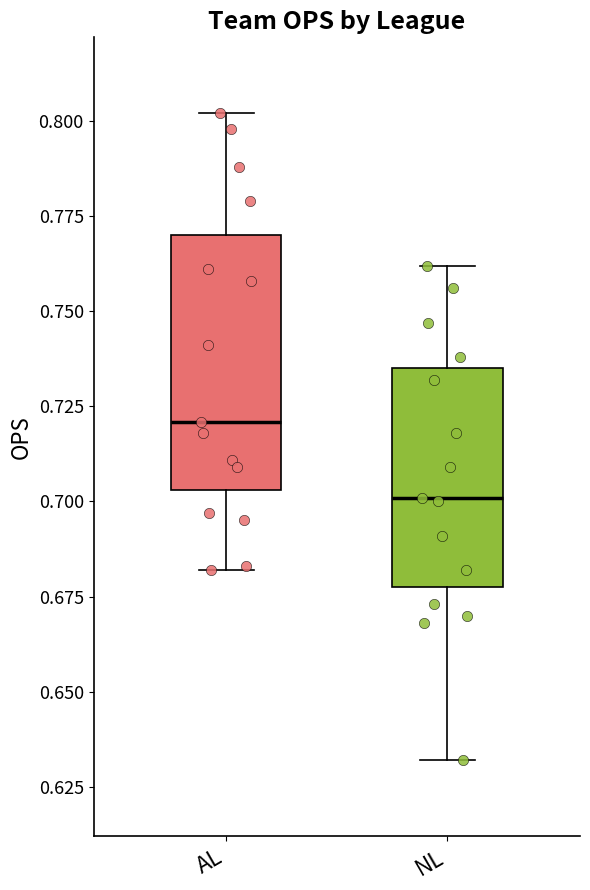

Which box is the tallest, from its lower edge to its upper edge?

AL